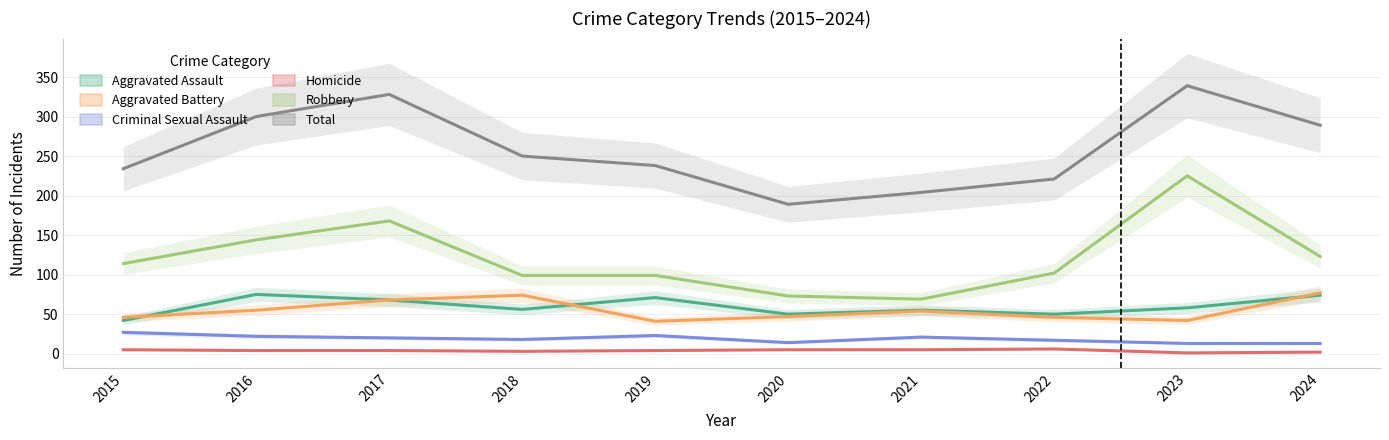

What is the highest value of the Aggravated Assault series?

75